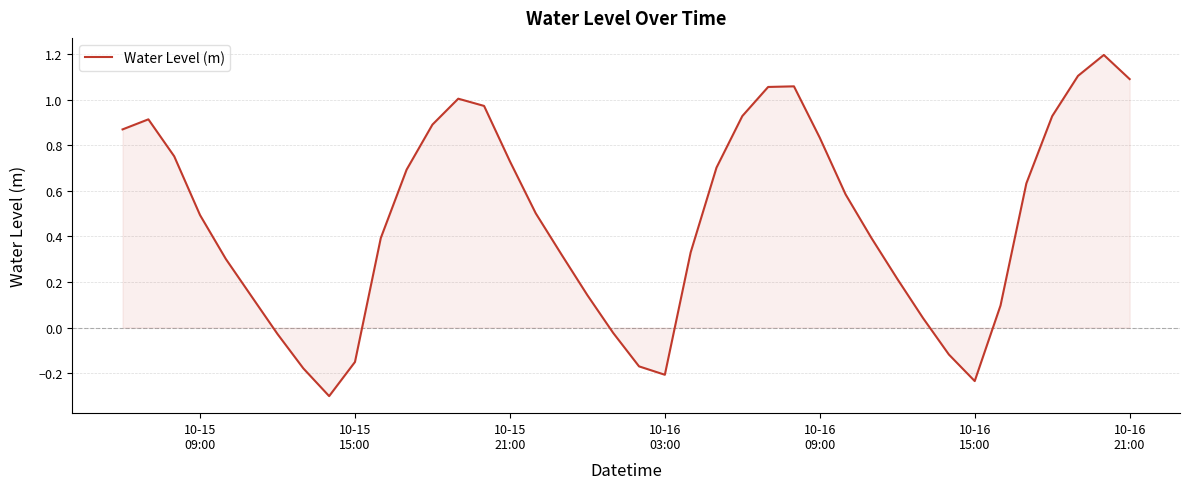

What is the difference between the maximum and minimum values?

1.5